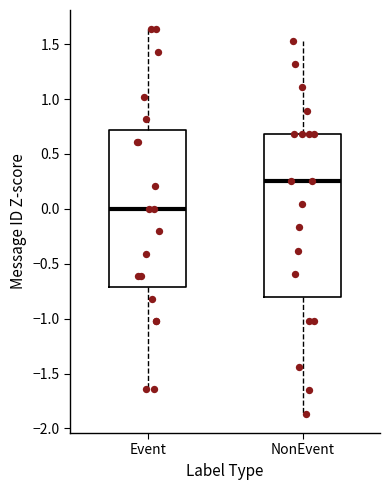

Reading left to right, transcribe this box plot: for each box, give where its median line is, the range the box spans, and where its two whiskers end, as read against the y-axis. The values are not printed on the chart, so give them approximately, as read against the axis.

Event: median 0.00, box -0.70 to 0.70, whiskers -1.65 to 1.65
NonEvent: median 0.25, box -0.80 to 0.70, whiskers -1.85 to 1.55